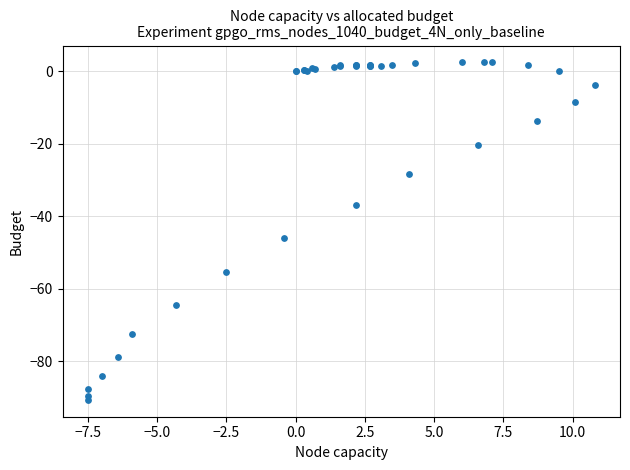

What Y value in the scatter plot is closest to -44?

-45.9